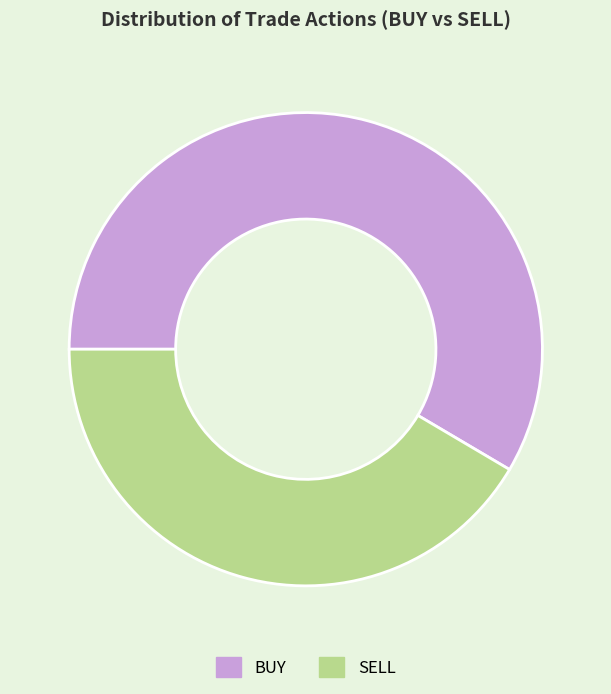

What is the majority slice?

BUY